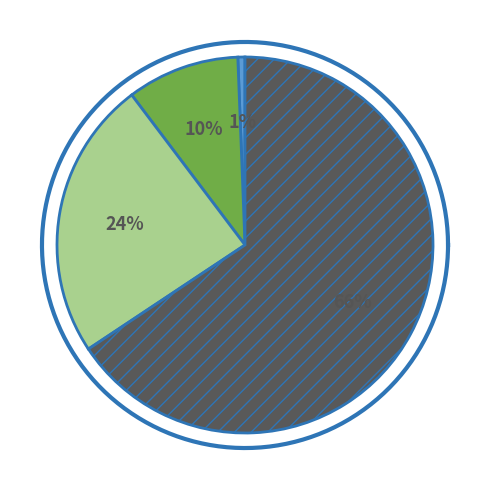

How many segments does this pie chart have?

4